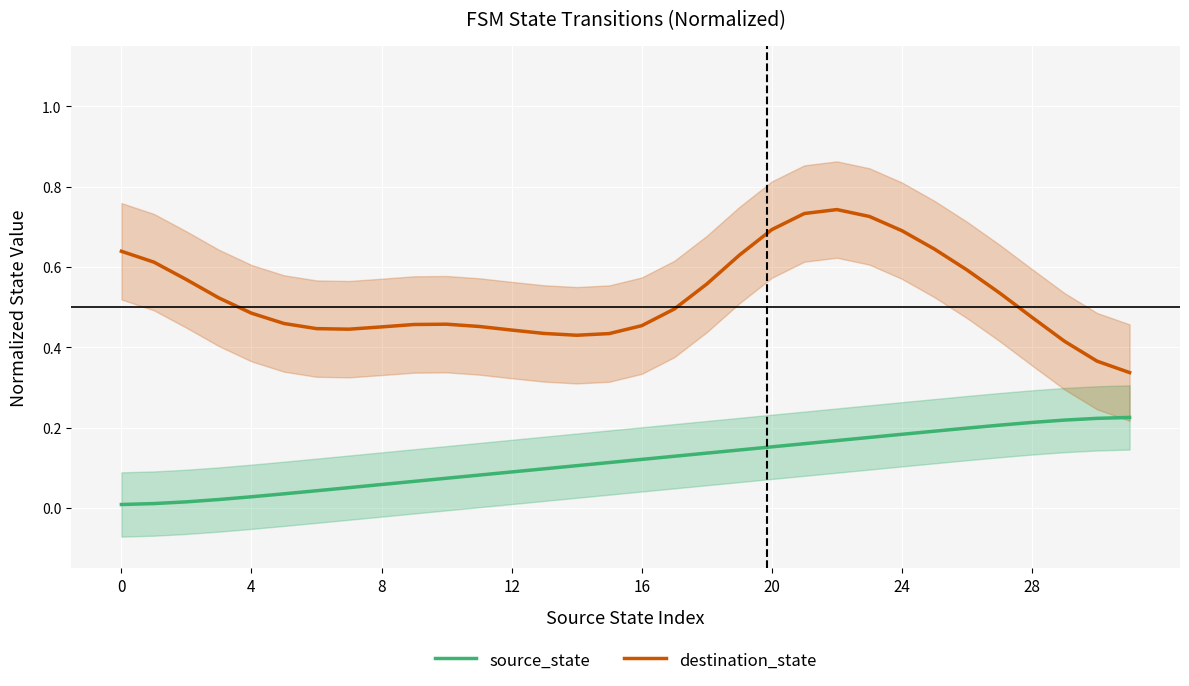

True or false: source_state has a value of 0.2 at 20.

True